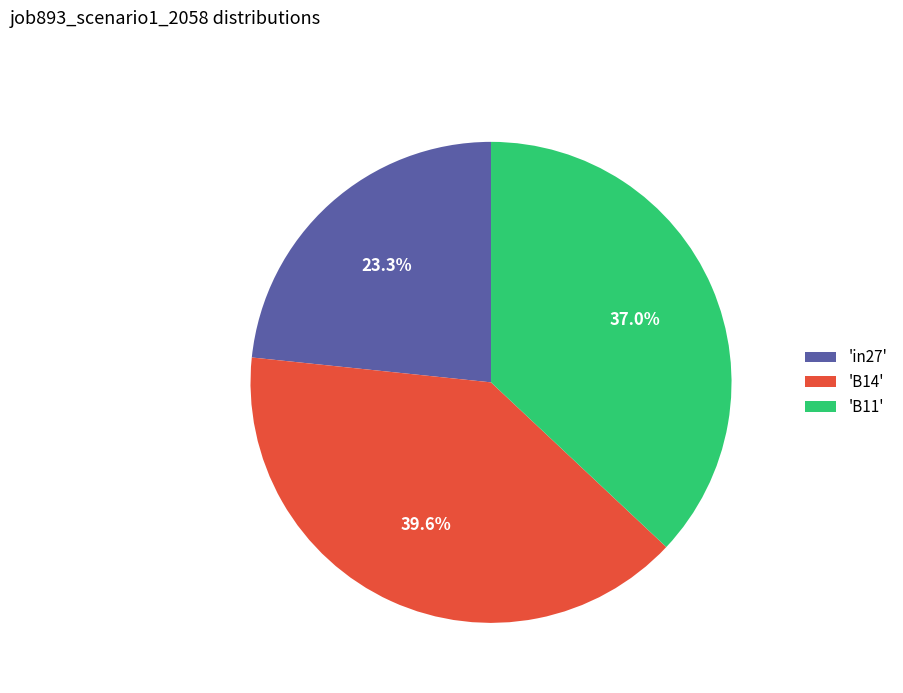

Does 'B11' account for over 50% of the chart?

No